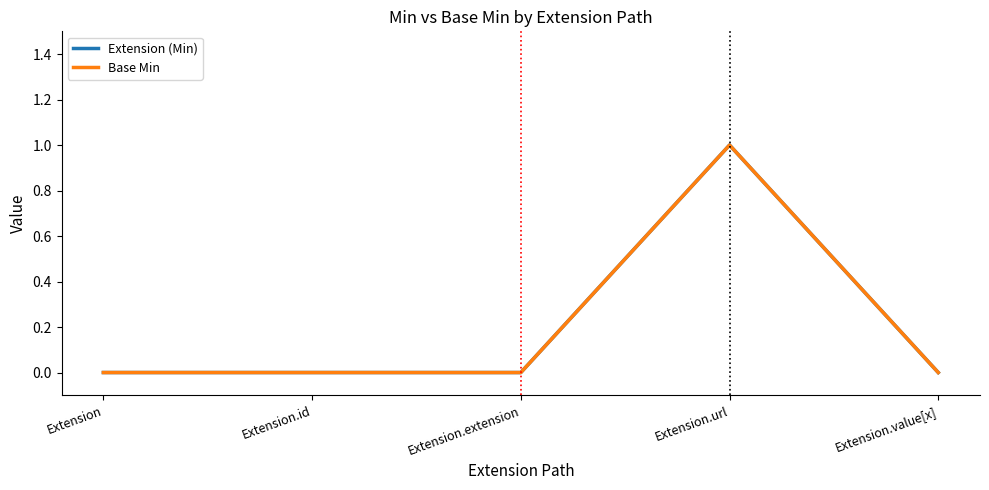

Does the chart have visible grid lines?

No